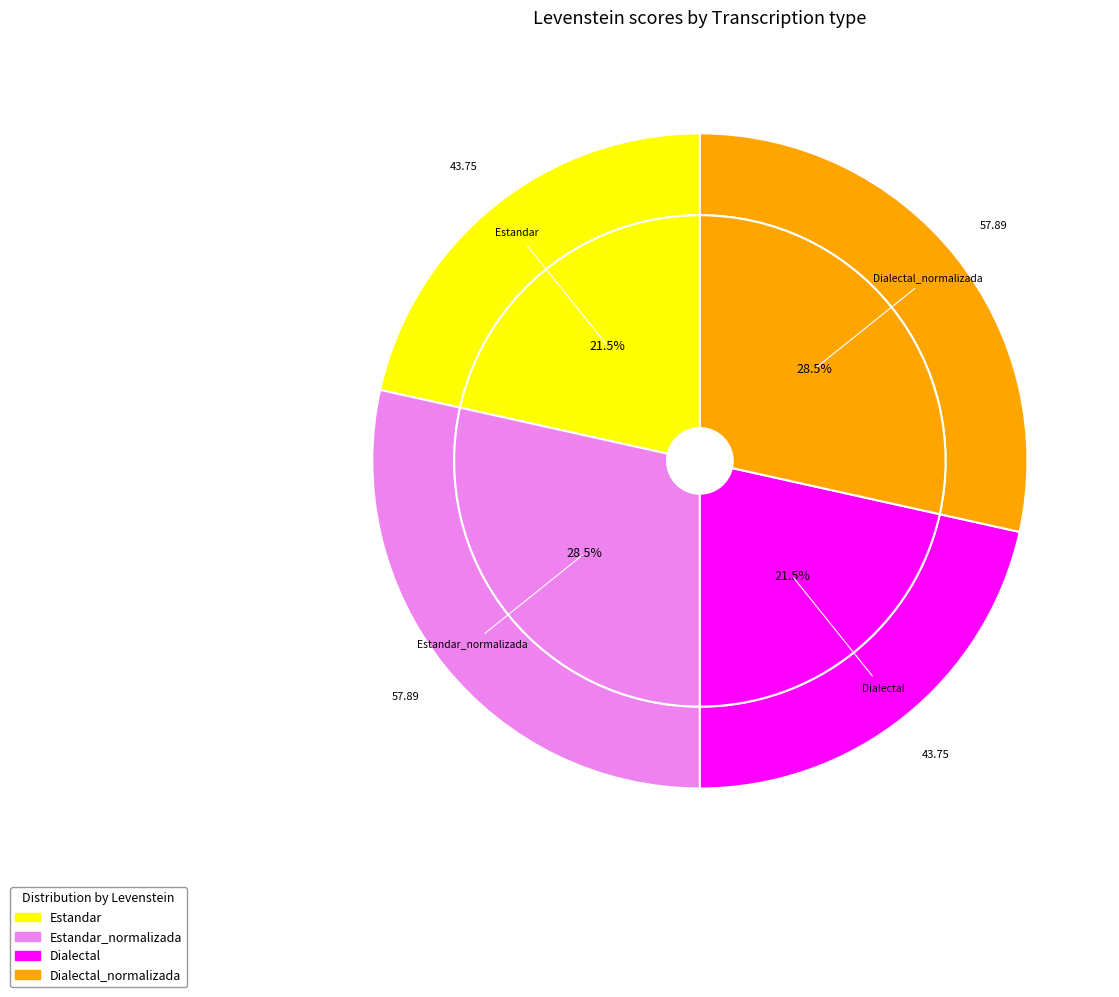

The Dialectal slice represents 22% of the pie. True or false?

True